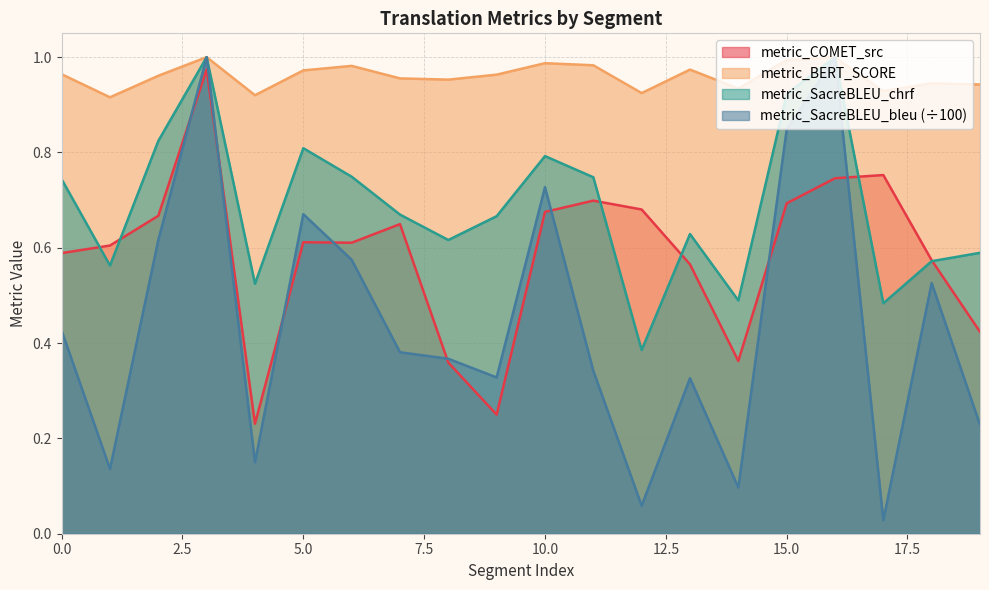

True or false: metric_SacreBLEU_chrf and metric_BERT_SCORE intersect in this chart.

False